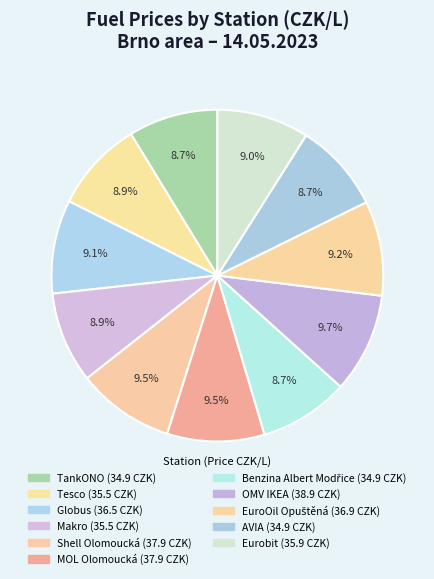

Which category has the biggest portion of the pie?

OMV IKEA